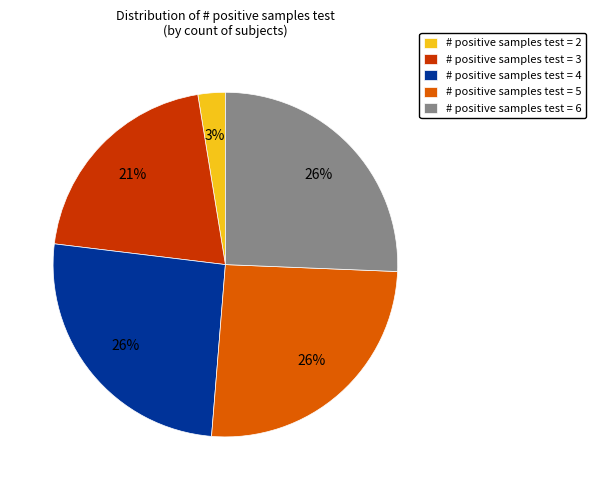

Which slice is the smallest?

# positive samples test = 2